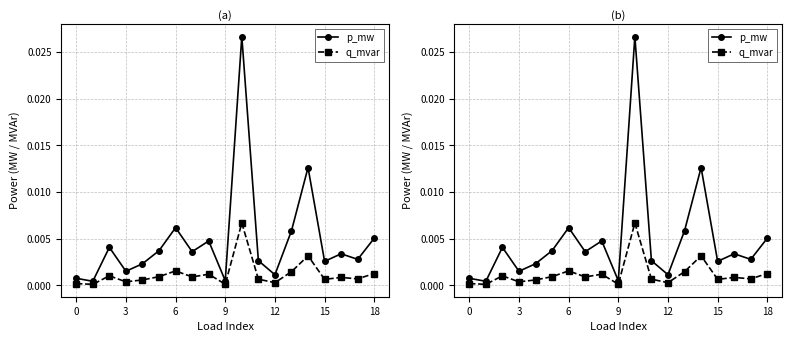

Does the chart have visible grid lines?

Yes